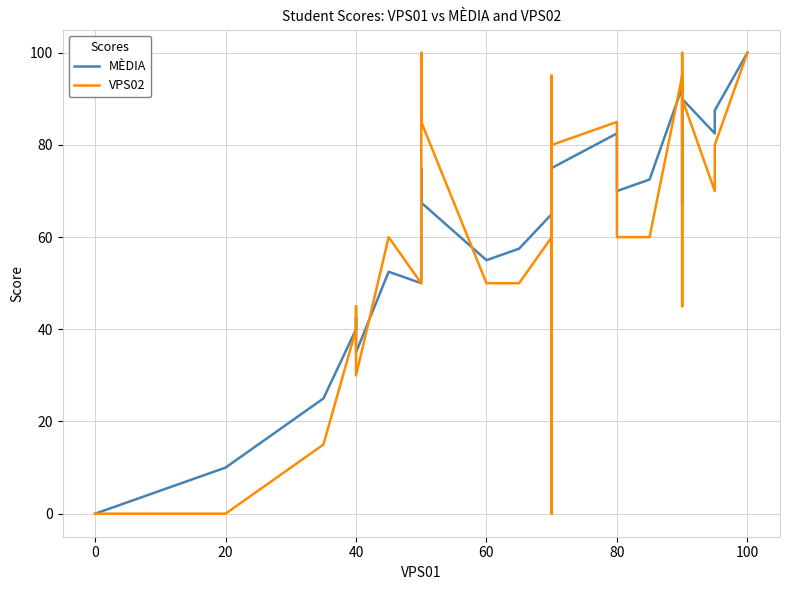

The value of VPS02 at 17 is 30.0. True or false?

False